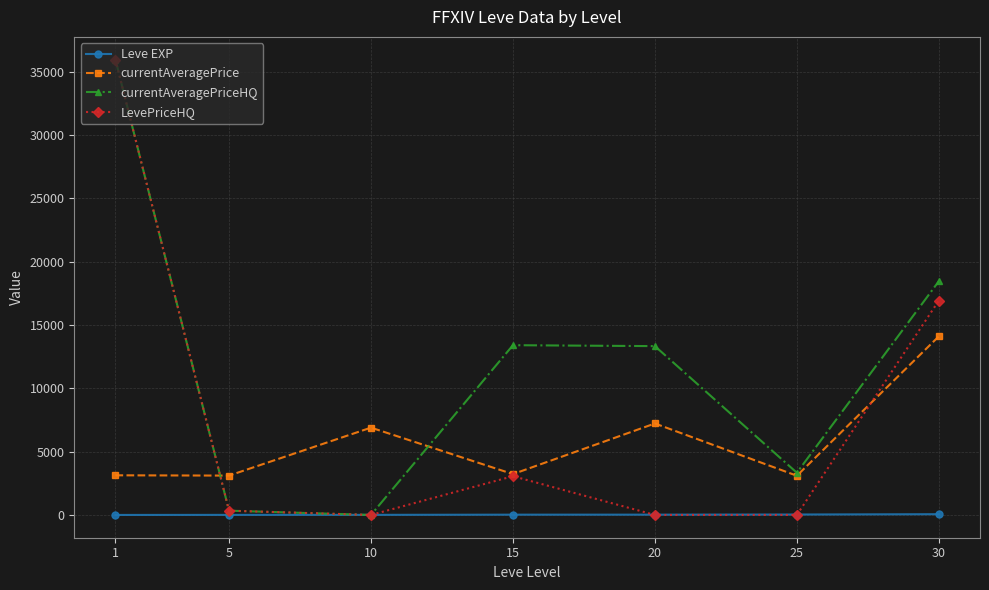

After their last crossing, which series has the higher values: currentAveragePrice or currentAveragePriceHQ?

currentAveragePriceHQ